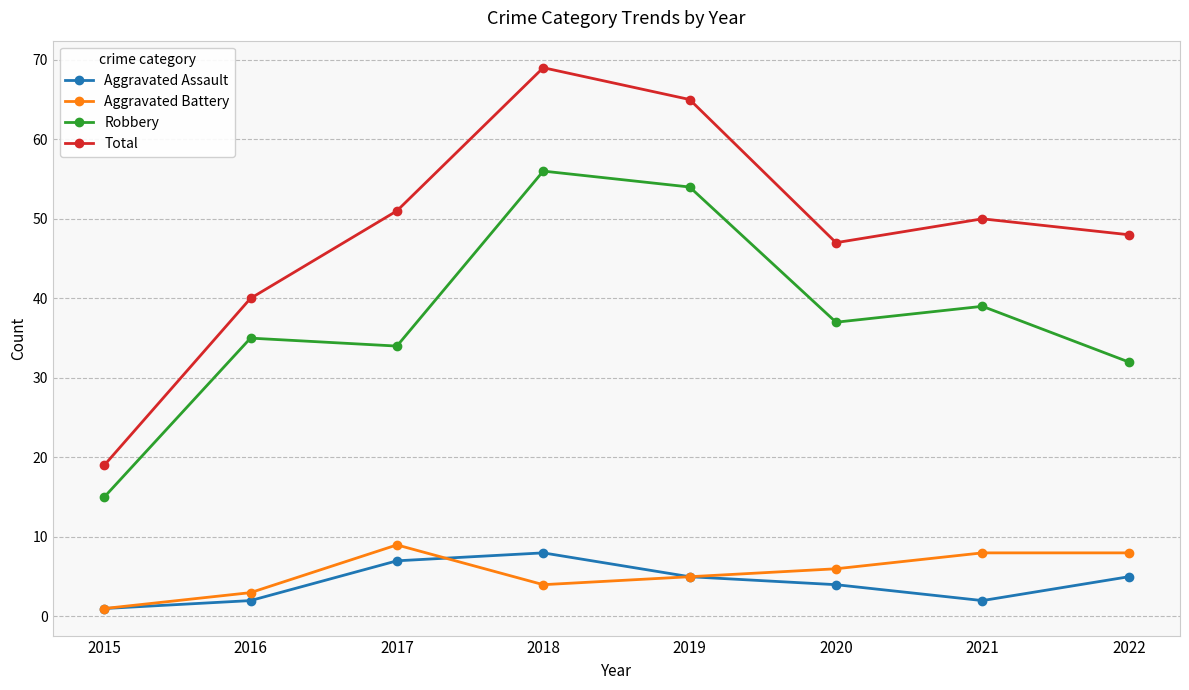

How many lines are shown in the chart?

4